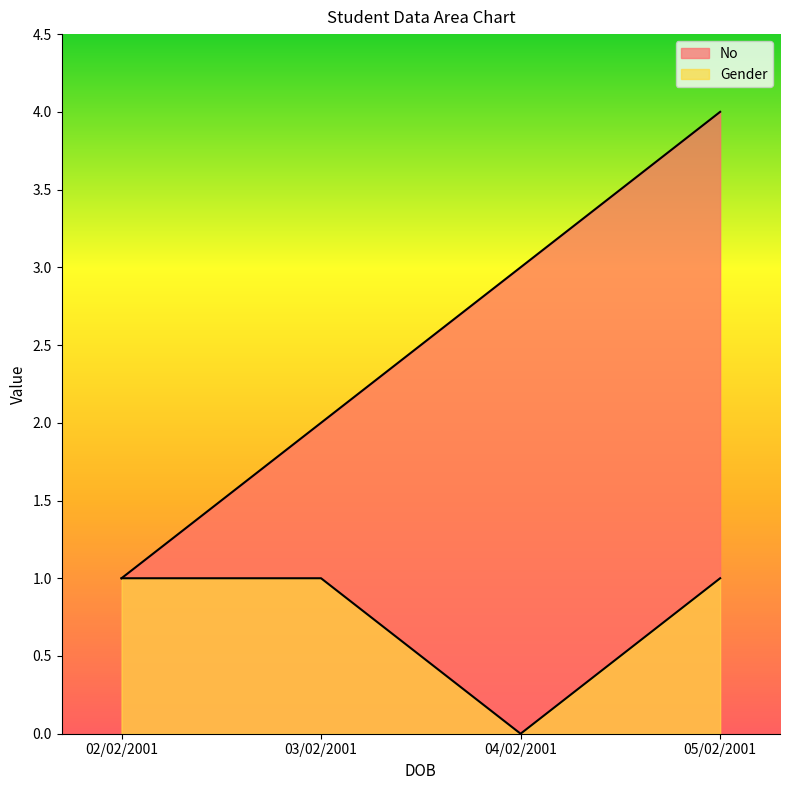

Is the value of Gender at 05/02/2001 greater than the value of No at 05/02/2001?

No